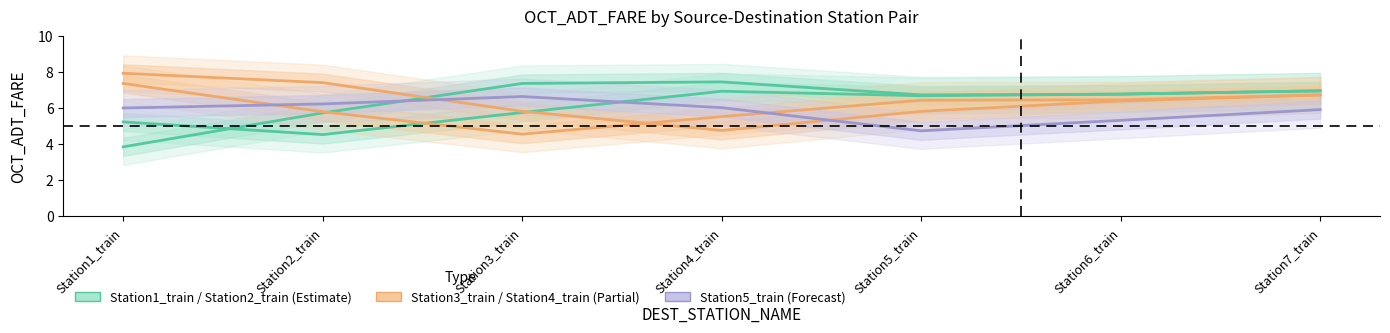

Reading left to right, extract all data points from this chart.

Station1_train: Station1_train=3.9	Station2_train=5.7	Station3_train=7.4	Station4_train=7.5	Station5_train=6.8	Station6_train=6.8	Station7_train=7.0
Station2_train: Station1_train=5.3	Station2_train=4.5	Station3_train=5.8	Station4_train=7.0	Station5_train=6.7	Station6_train=6.8	Station7_train=7.0
Station3_train: Station1_train=7.4	Station2_train=5.8	Station3_train=4.6	Station4_train=5.5	Station5_train=6.5	Station6_train=6.5	Station7_train=6.7
Station4_train: Station1_train=8.0	Station2_train=7.4	Station3_train=5.8	Station4_train=4.8	Station5_train=5.8	Station6_train=6.4	Station7_train=6.7
Station5_train: Station1_train=6.0	Station2_train=6.2	Station3_train=6.7	Station4_train=6.0	Station5_train=4.8	Station6_train=5.3	Station7_train=5.9